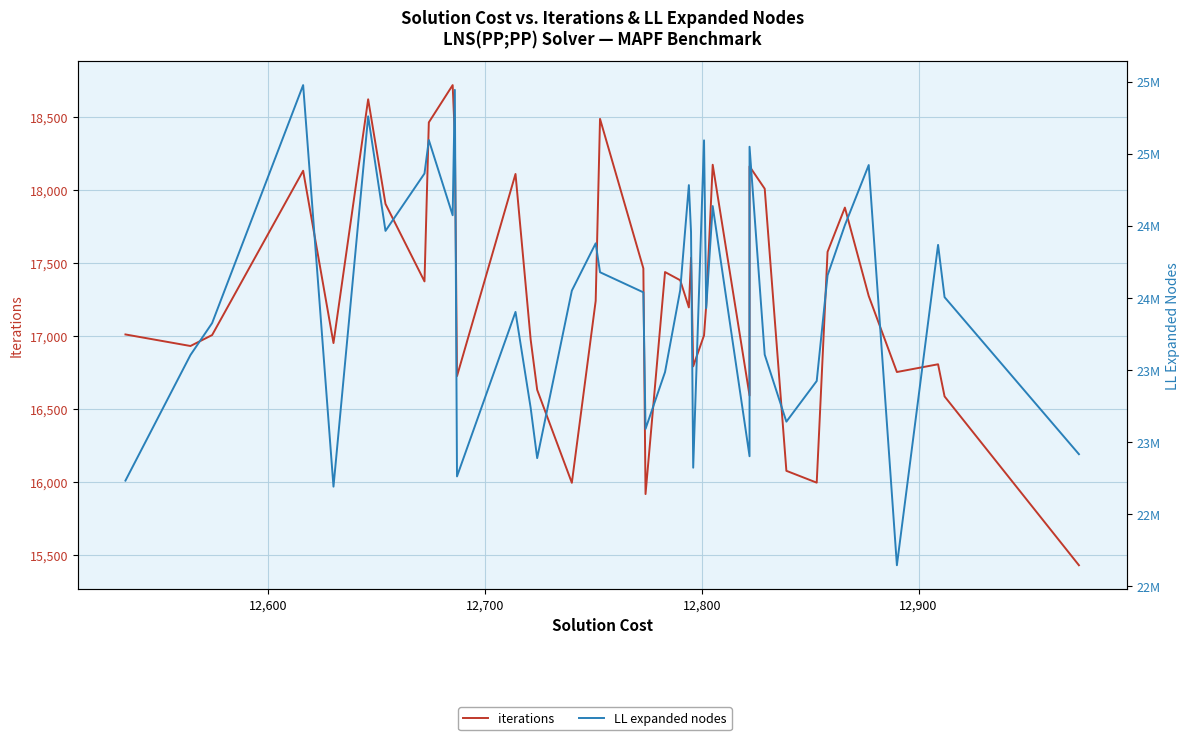

Rank the series by their average value, from lowest to highest.

iterations, LL expanded nodes